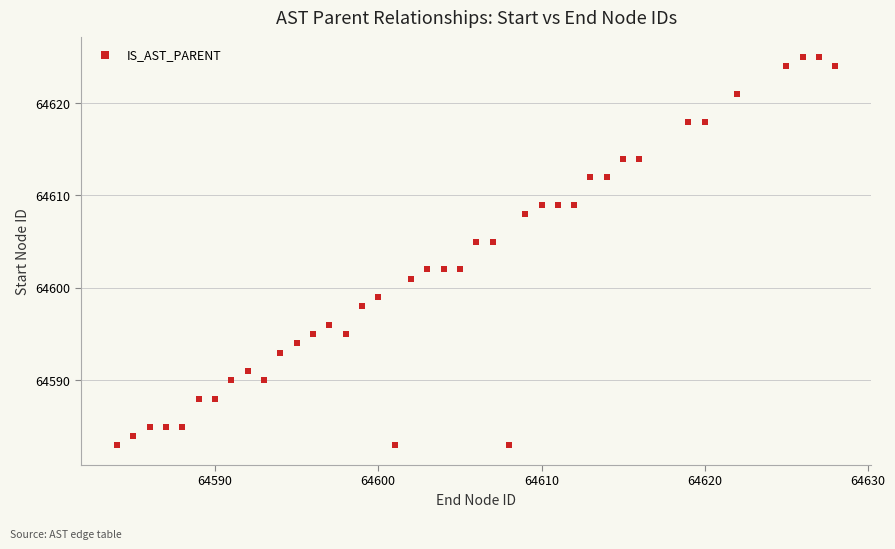

How many data points are displayed?

40